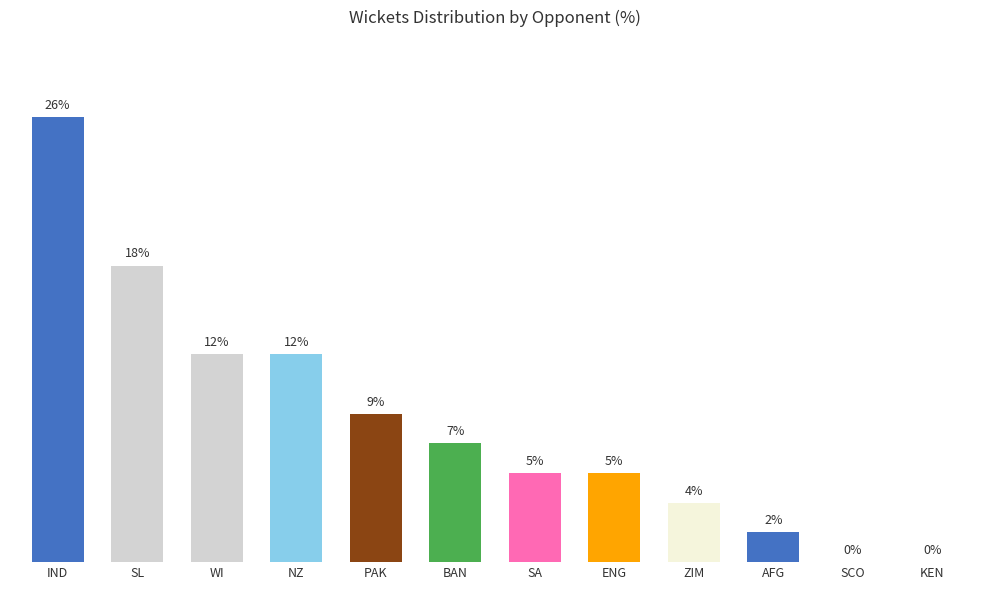

Are the bars horizontal?

No